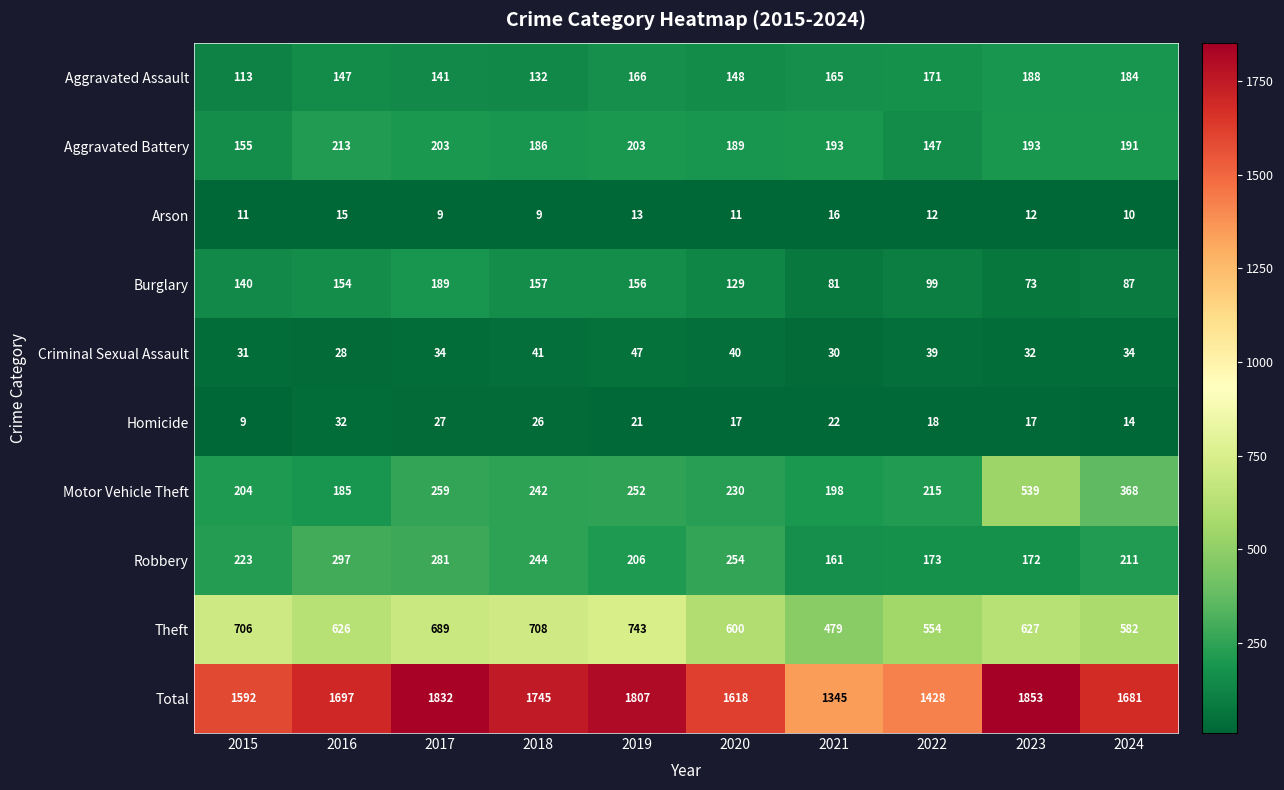

Read the Homicide value at 2015, to the nearest 5.

10